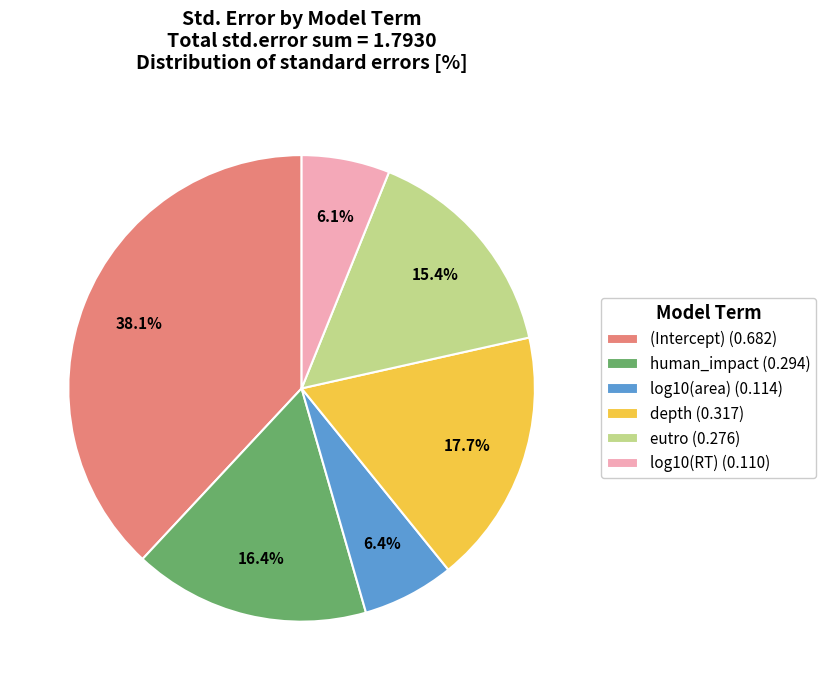

Is there any slice that represents more than half of the pie?

No